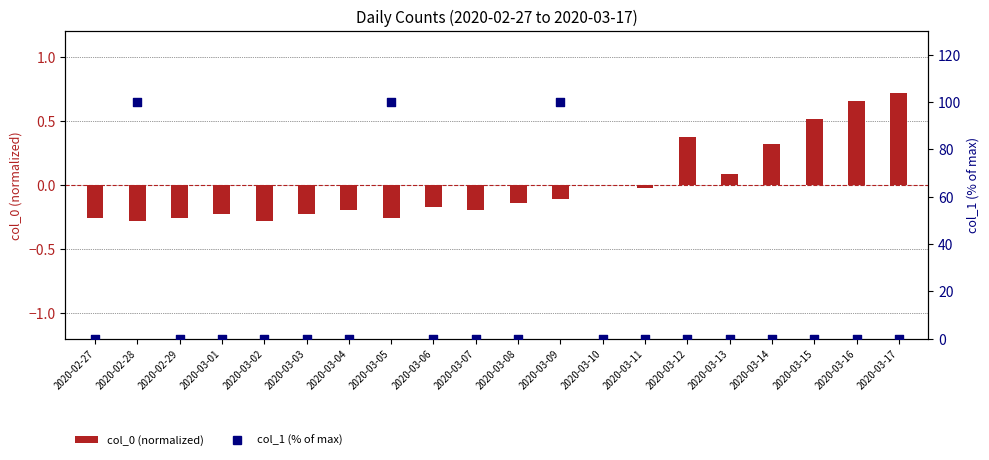

Which series has the largest Y range (max minus min)?

col_1 (% of max)